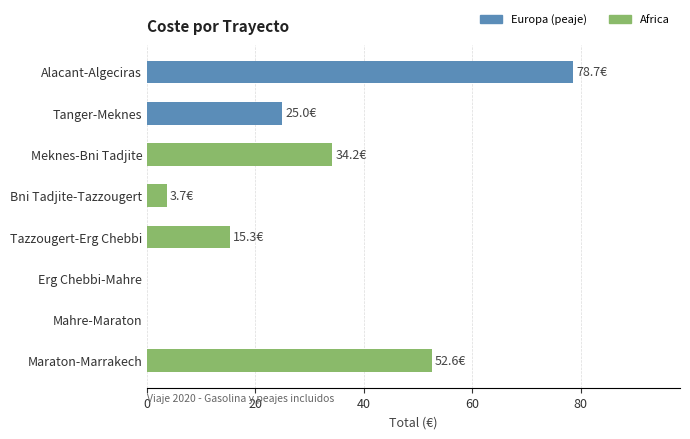

Between Tanger-Meknes and Mahre-Maraton, which is larger?

Tanger-Meknes